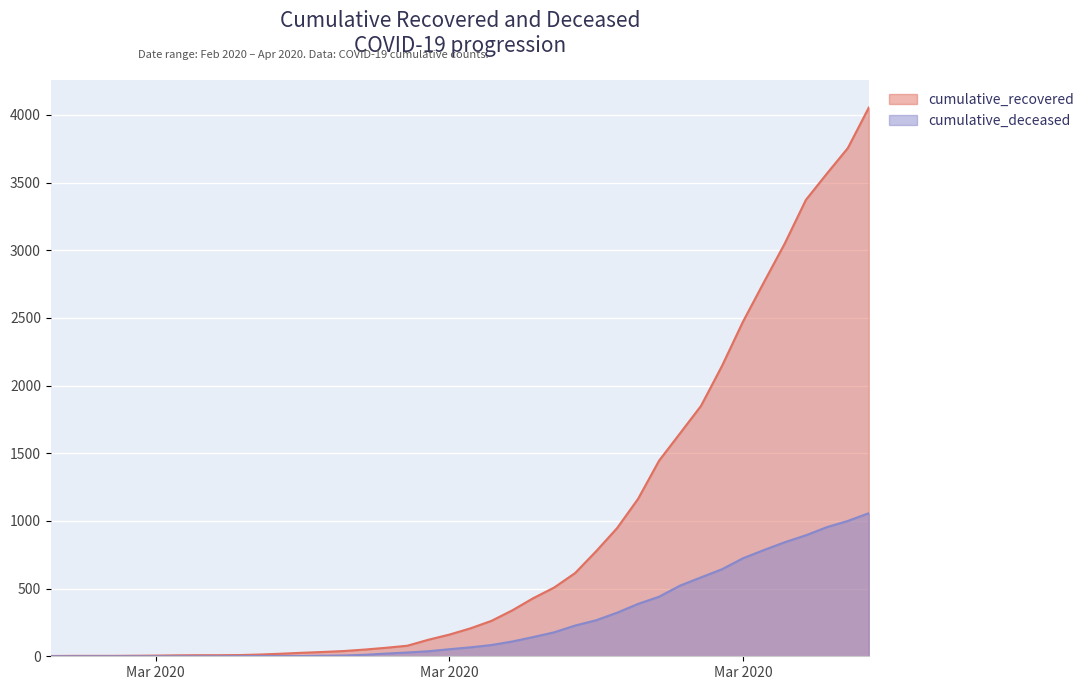

What is the value of the cumulative_recovered point at the 9th from the left?

8